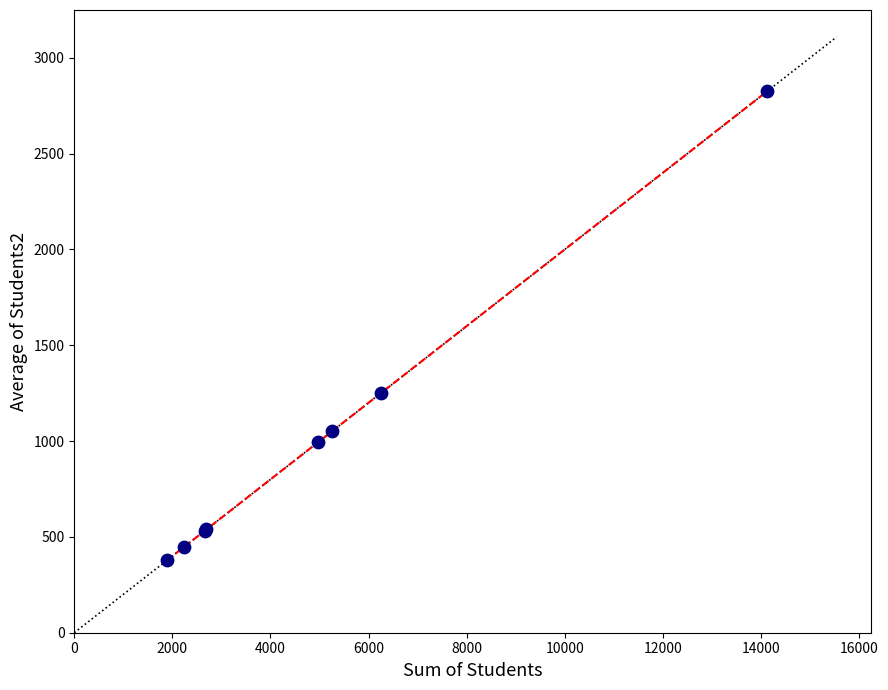

What Y value in the scatter plot is closest to 1601?

1249.4